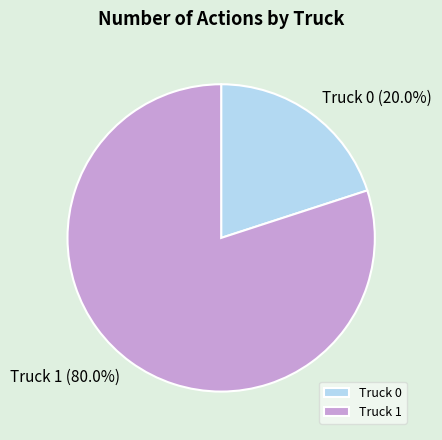

Does Truck 0 represent more than half of the total?

No